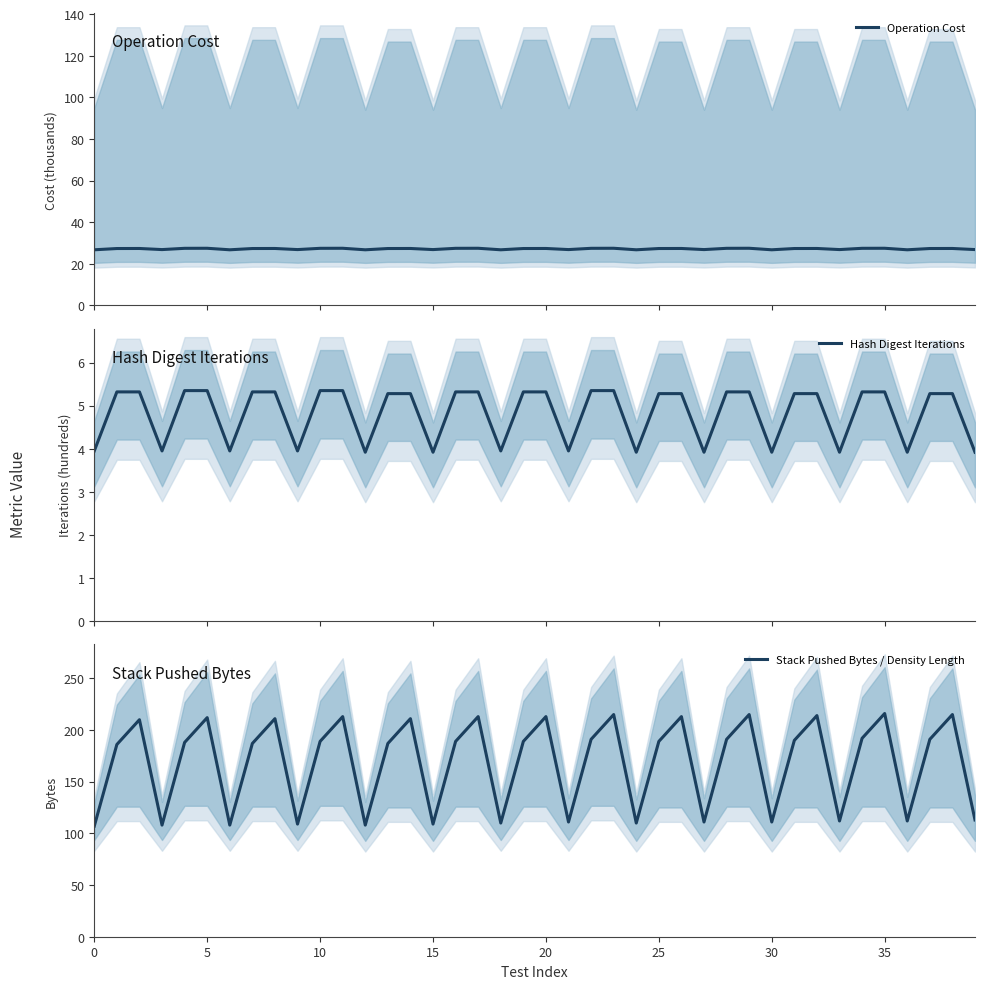

Does the chart display data point markers on the line(s)?

No